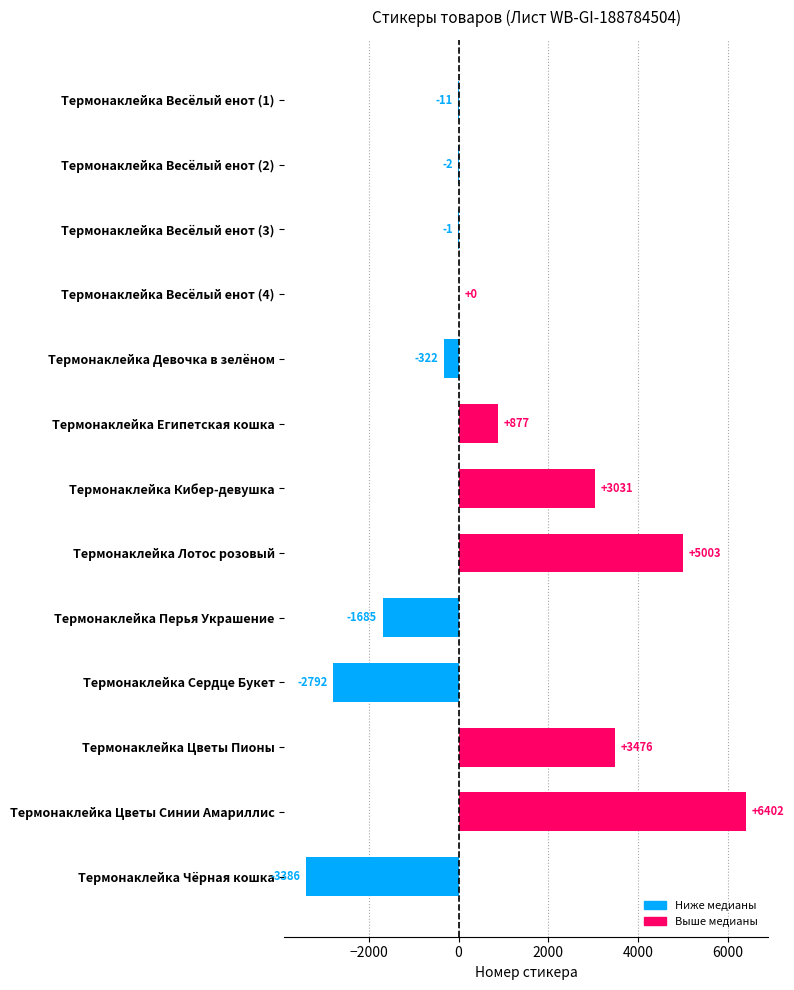

What is the change in value from Термонаклейка Перья Украшение to Термонаклейка Чёрная кошка?

-1701